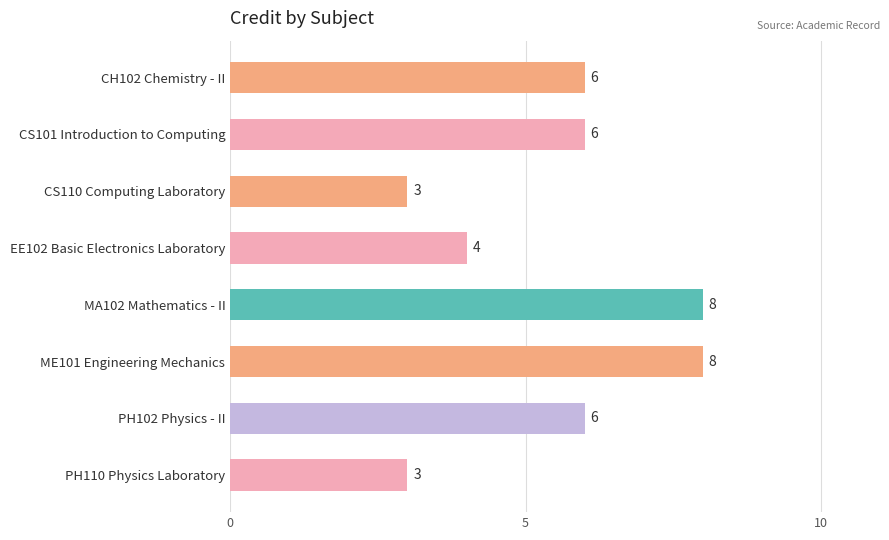

Reading bottom to top, transcribe all the data shown in this chart.

PH110 Physics Laboratory=3	PH102 Physics - II=6	ME101 Engineering Mechanics=8	MA102 Mathematics - II=8	EE102 Basic Electronics Laboratory=4	CS110 Computing Laboratory=3	CS101 Introduction to Computing=6	CH102 Chemistry - II=6